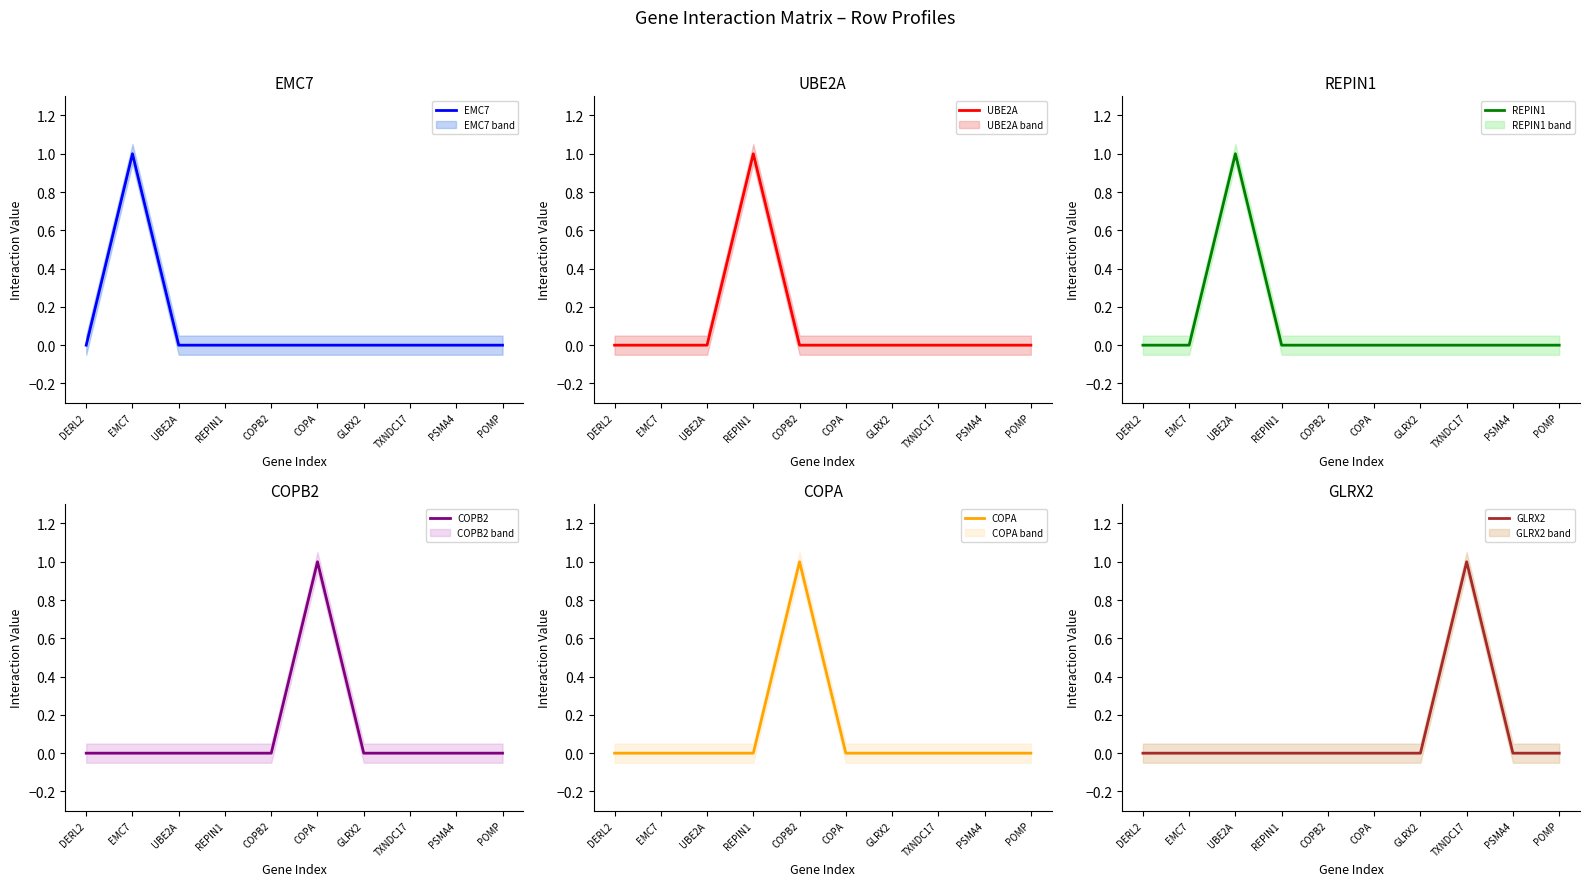

True or false: GLRX2 and COPA cross at least once.

False